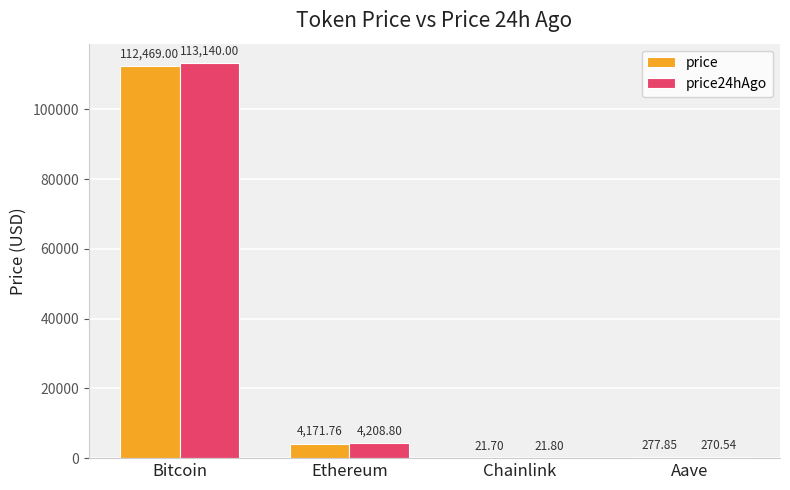

Between Bitcoin and Aave, which series saw the biggest shift?

price24hAgo